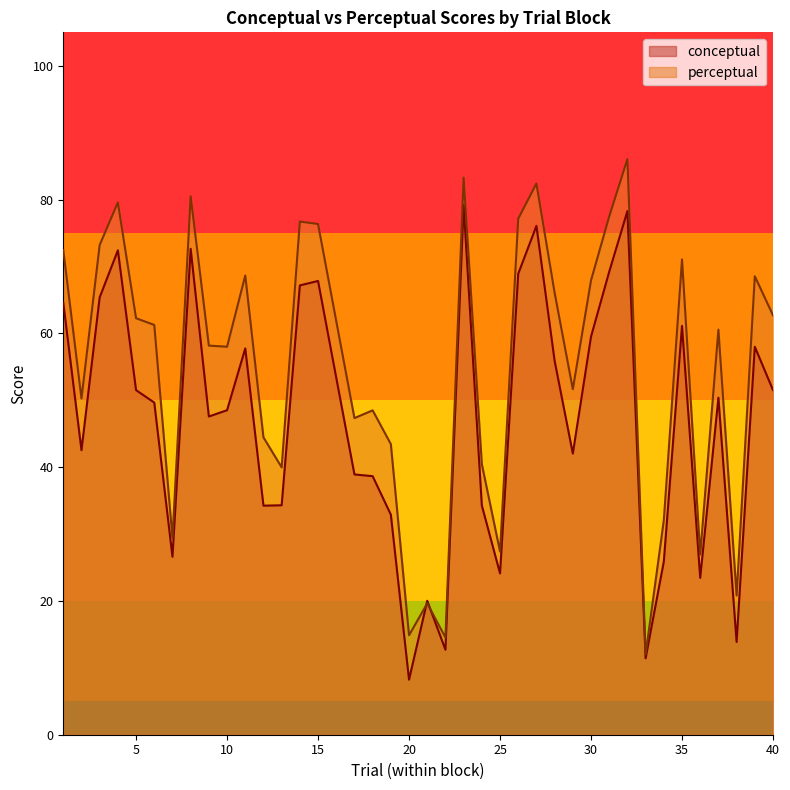

List the labels in order of perceptual value, smallest first.

33, 22, 20, 21, 38, 36, 25, 7, 34, 13, 24, 19, 12, 17, 18, 2, 29, 10, 9, 37, 6, 5, 40, 28, 30, 39, 11, 35, 1, 3, 15, 14, 26, 31, 4, 8, 27, 23, 32